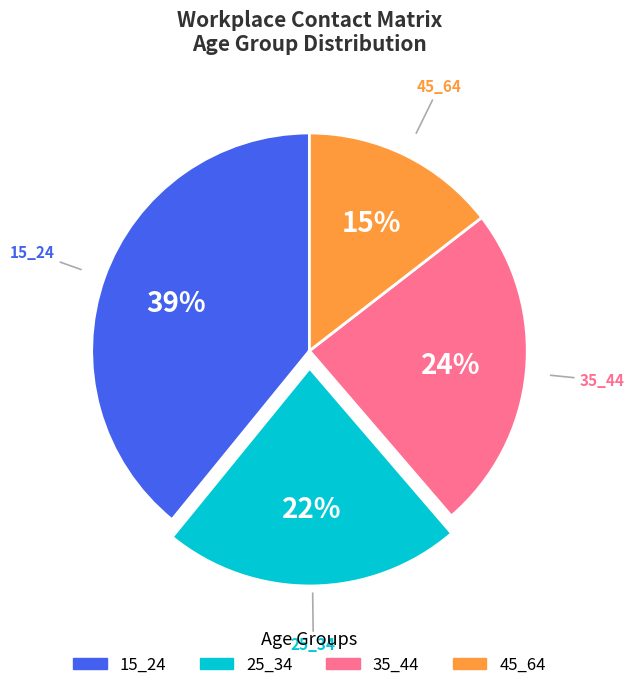

To the nearest percent, what is the average slice percentage?

25%